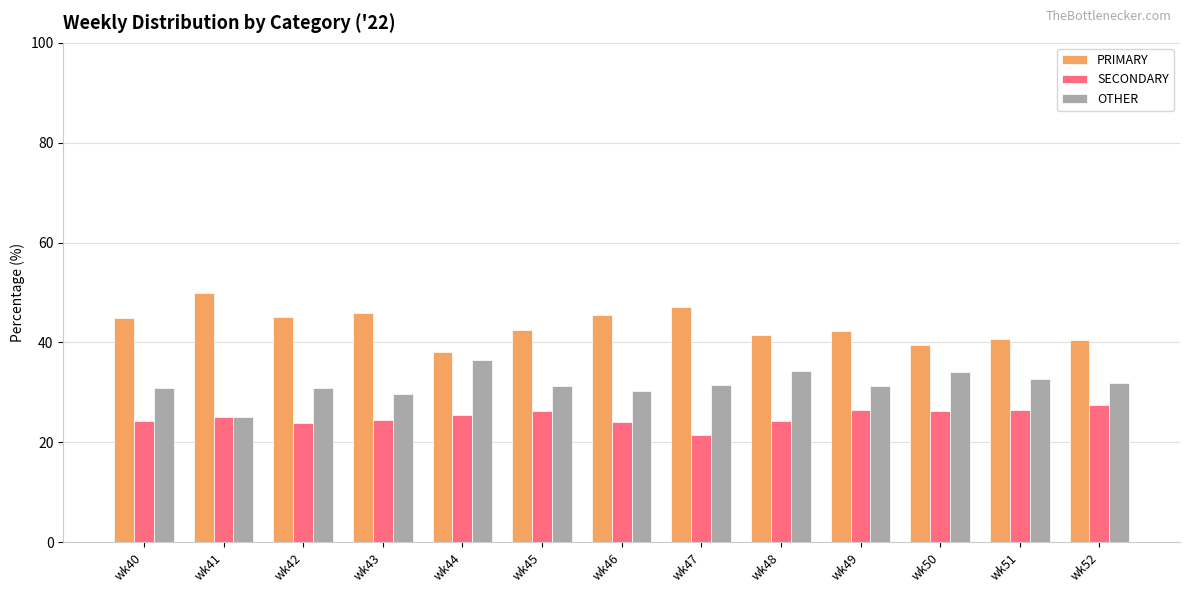

How many categories are shown in the chart?

13